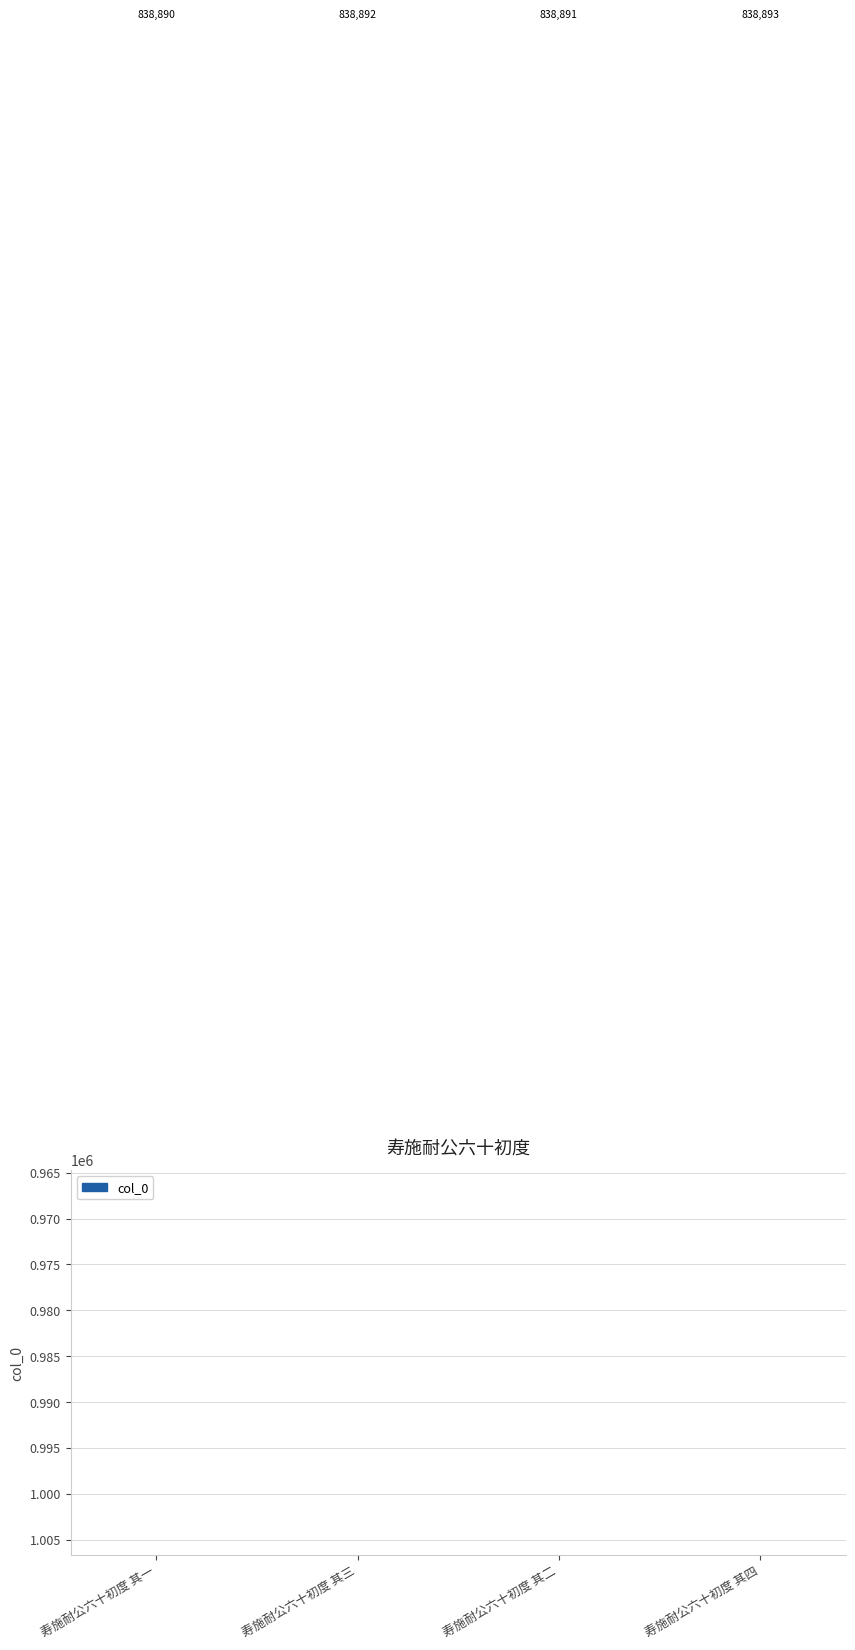

The value at 寿施耐公六十初度 其二 is 838891. True or false?

True